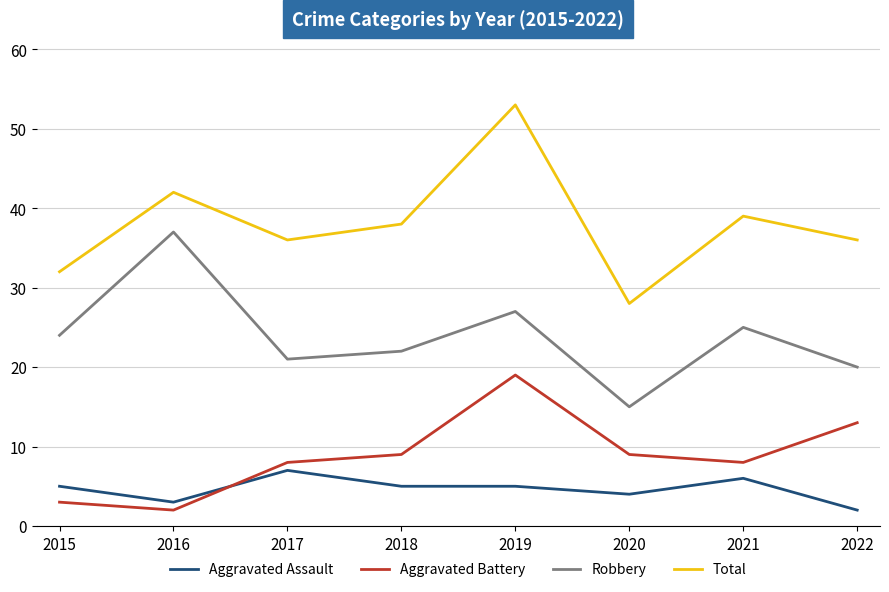

What is the difference between the maximum and minimum values in the Robbery series?

22